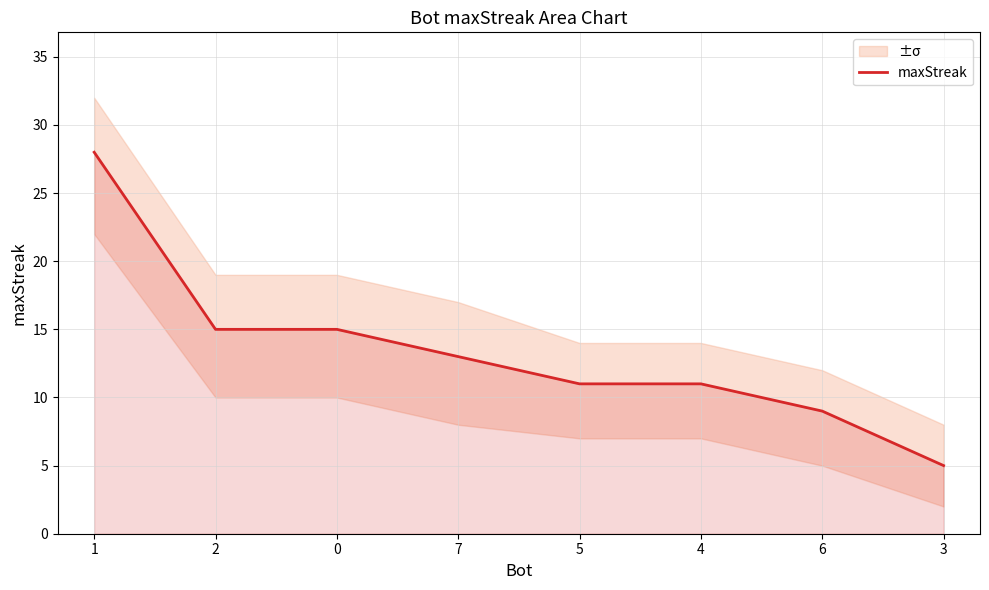

Where is the data nearest to the value 16?

2